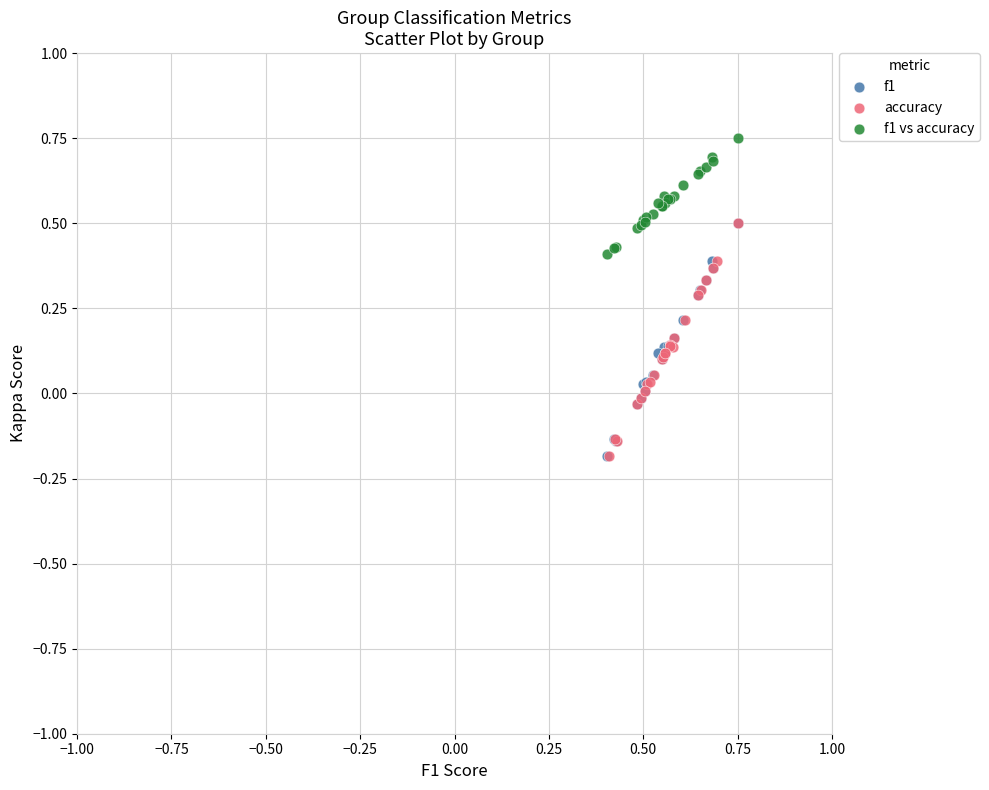

Which series contains the highest Y value?

f1 vs accuracy